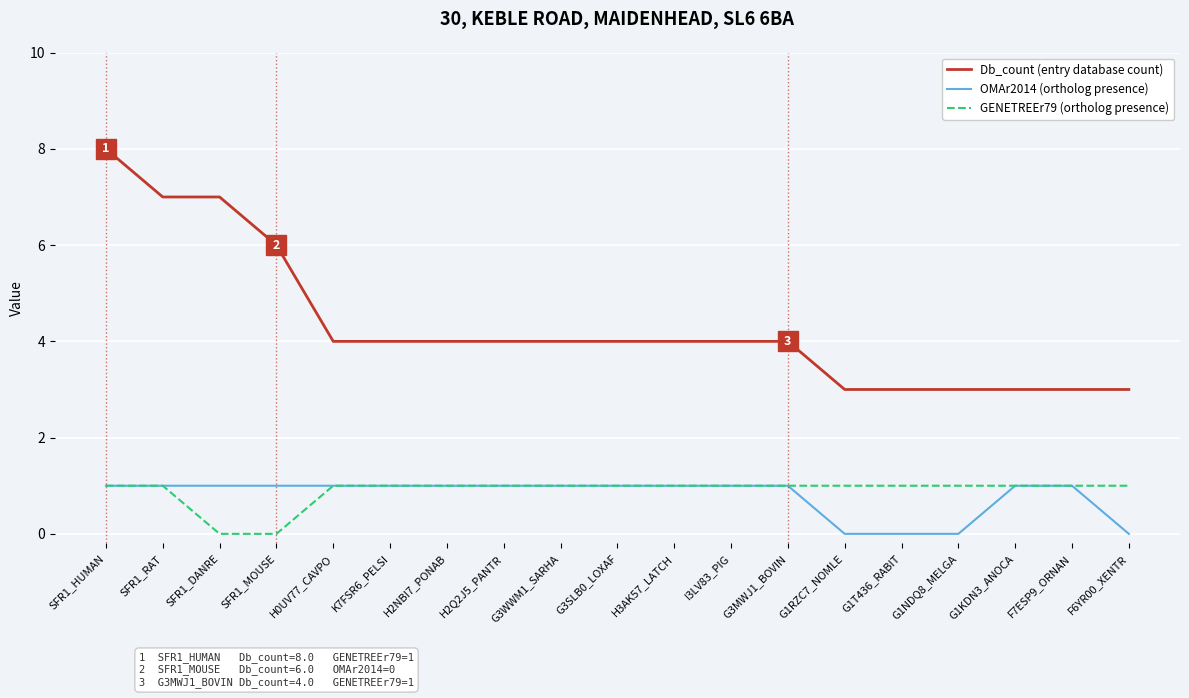

What is the difference between the maximum and minimum values in the GENETREEr79 (ortholog presence) series?

1